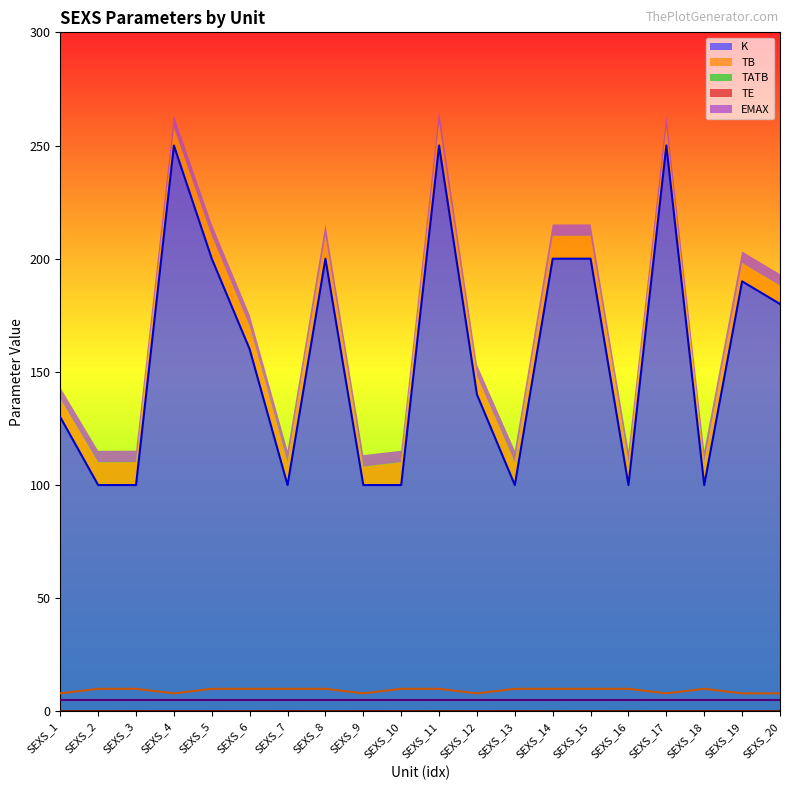

Which series changed the most between SEXS_3 and SEXS_7?

K